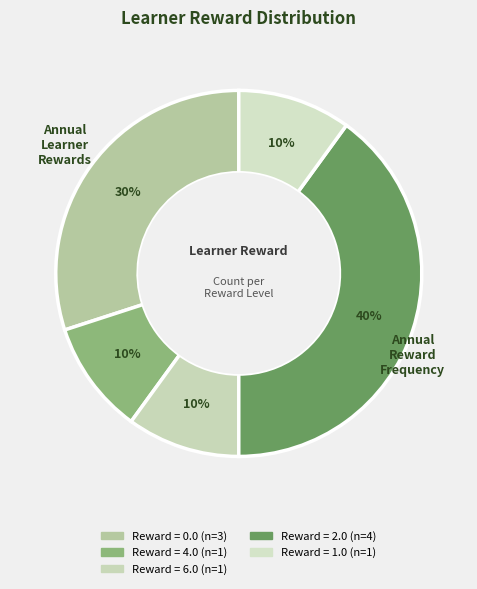

Count the number of slices in the pie.

5